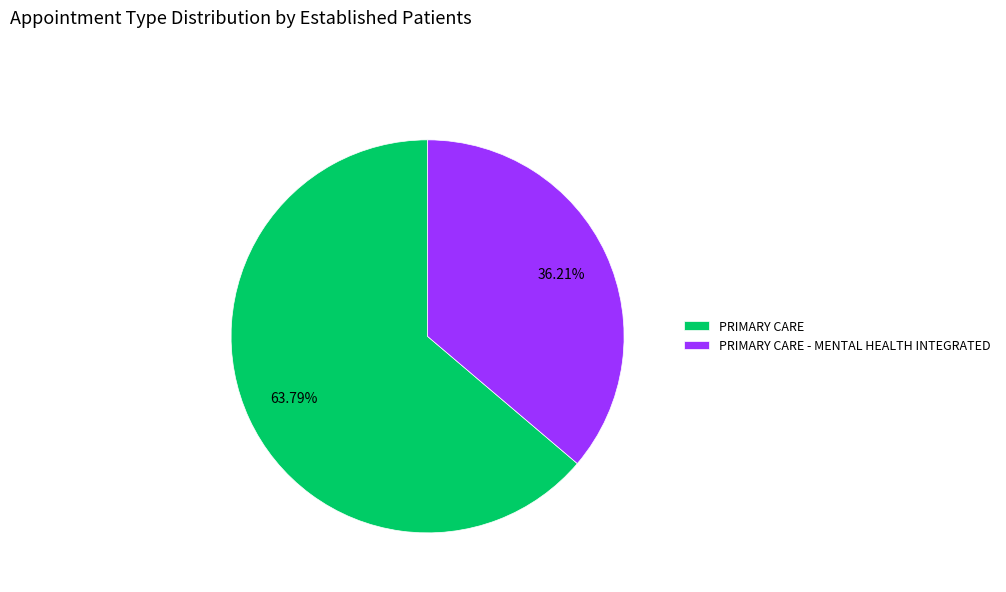

Is there a majority slice in this chart?

Yes